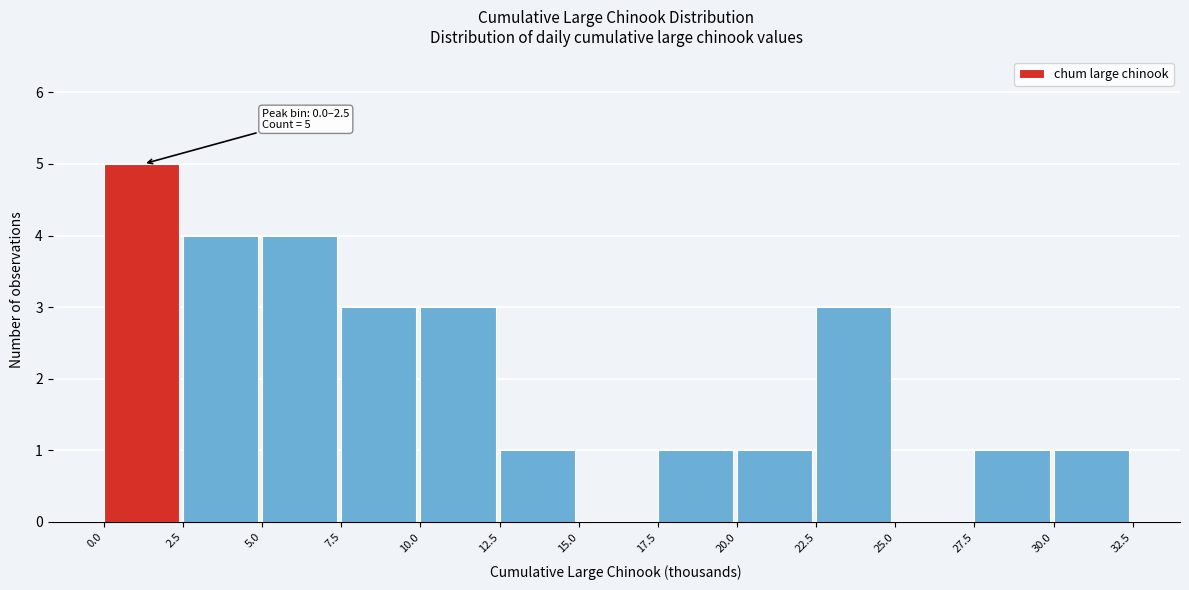

Which range on the x-axis has the tallest bar?

0.0 to 2.5